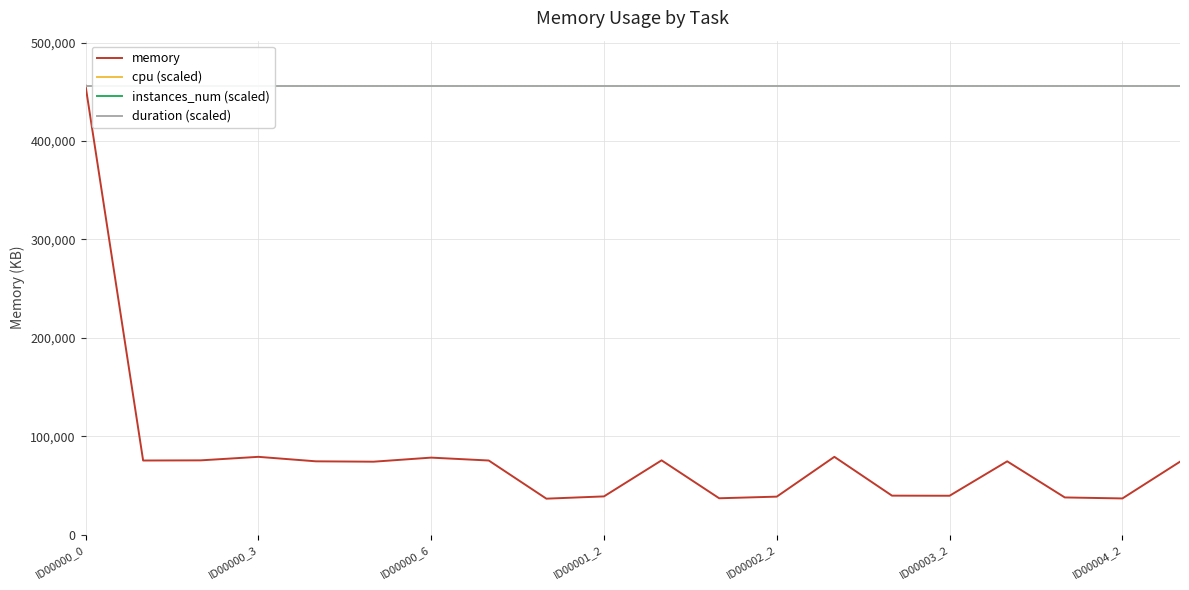

List the series in order of their peak value, lowest first.

memory, cpu (scaled), instances_num (scaled), duration (scaled)